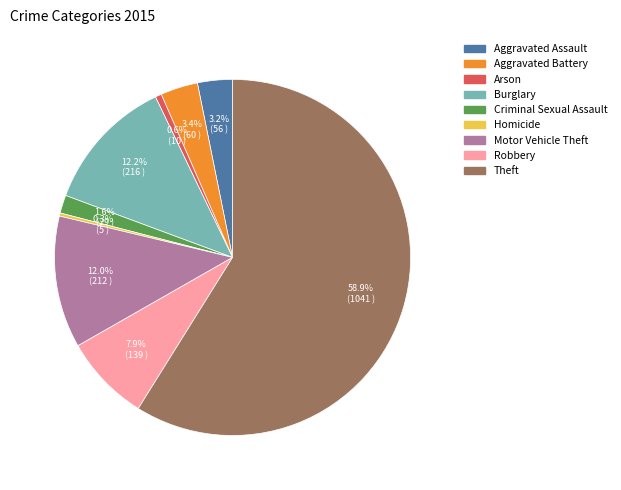

Which slice is the largest?

Theft